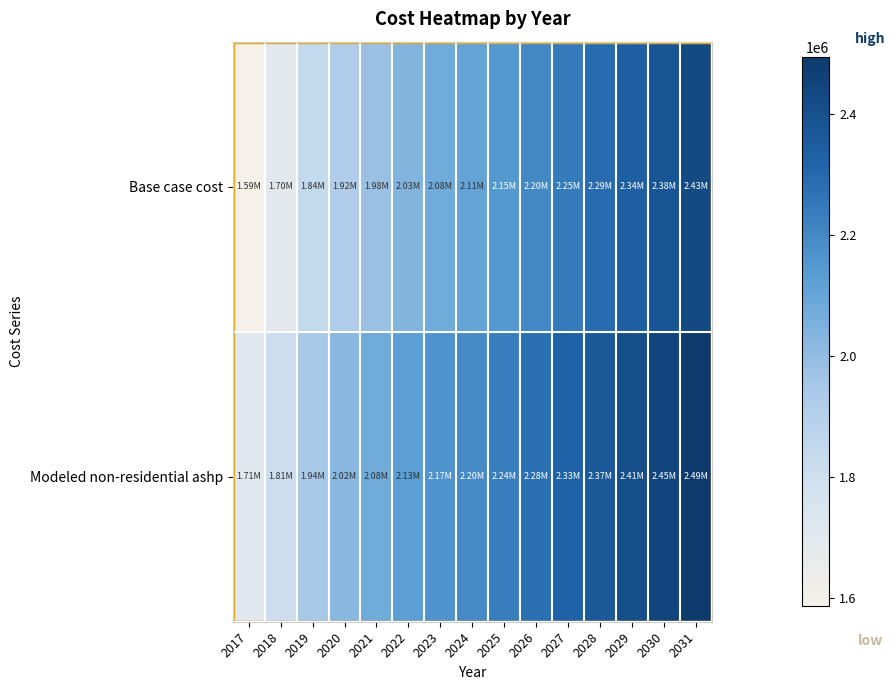

List the series in order of their overall mean, lowest first.

Base case cost, Modeled non-residential ashp